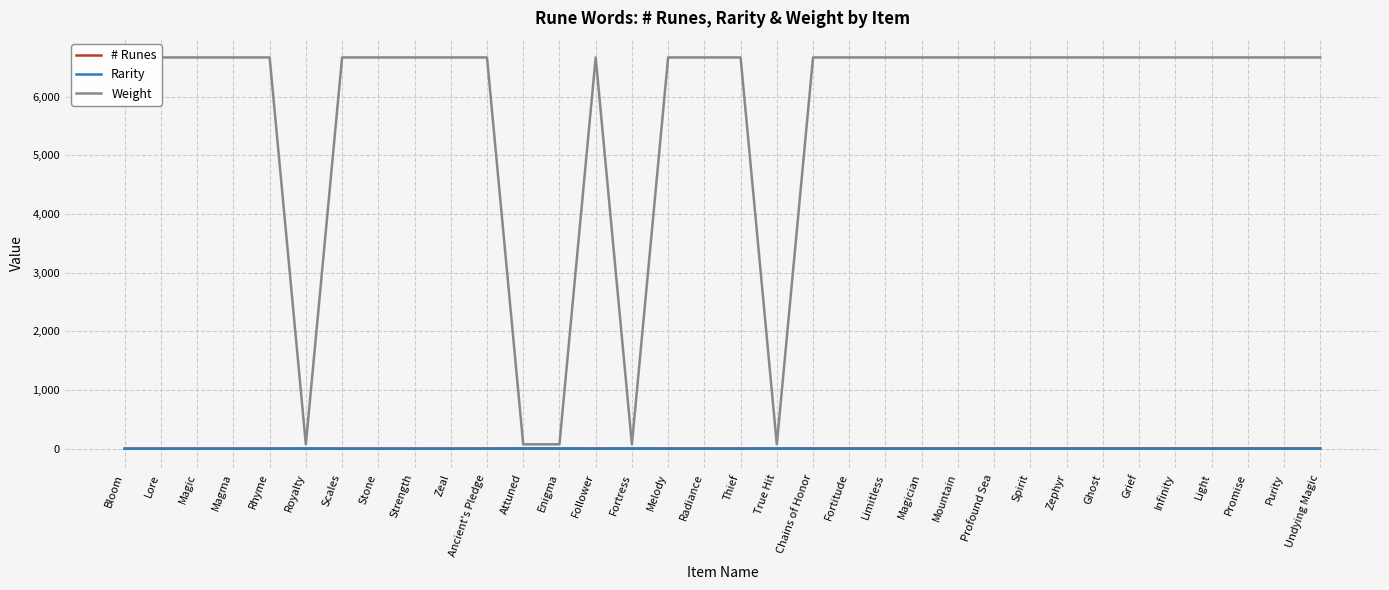

At which category does Weight reach its first local valley?

Royalty